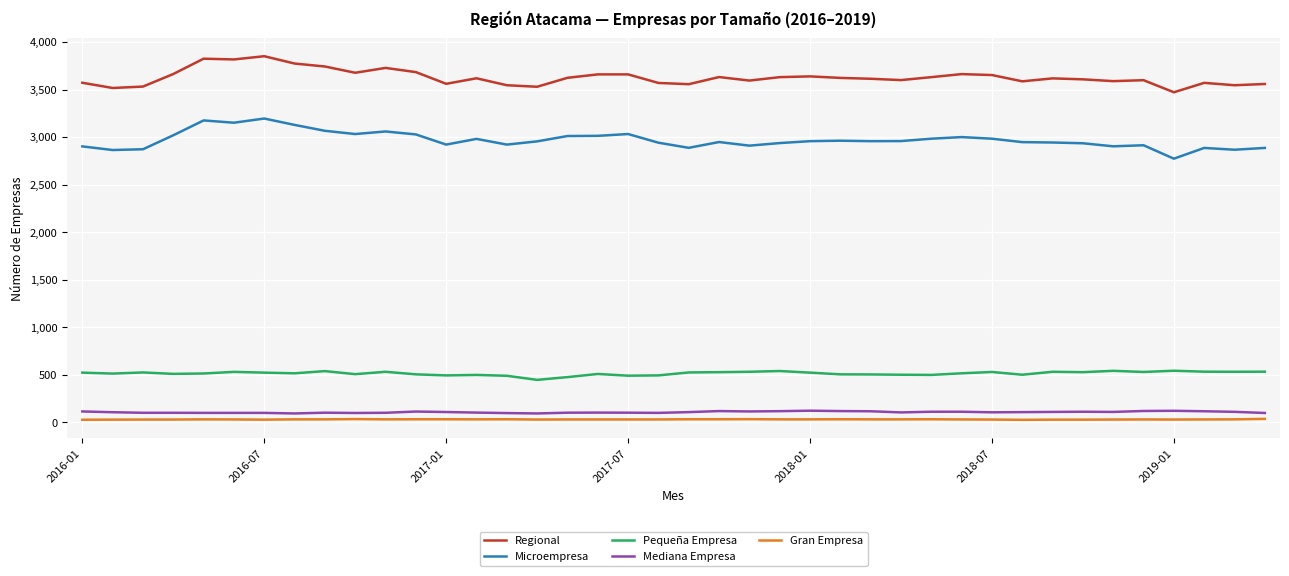

True or false: Microempresa and Pequeña Empresa intersect in this chart.

False